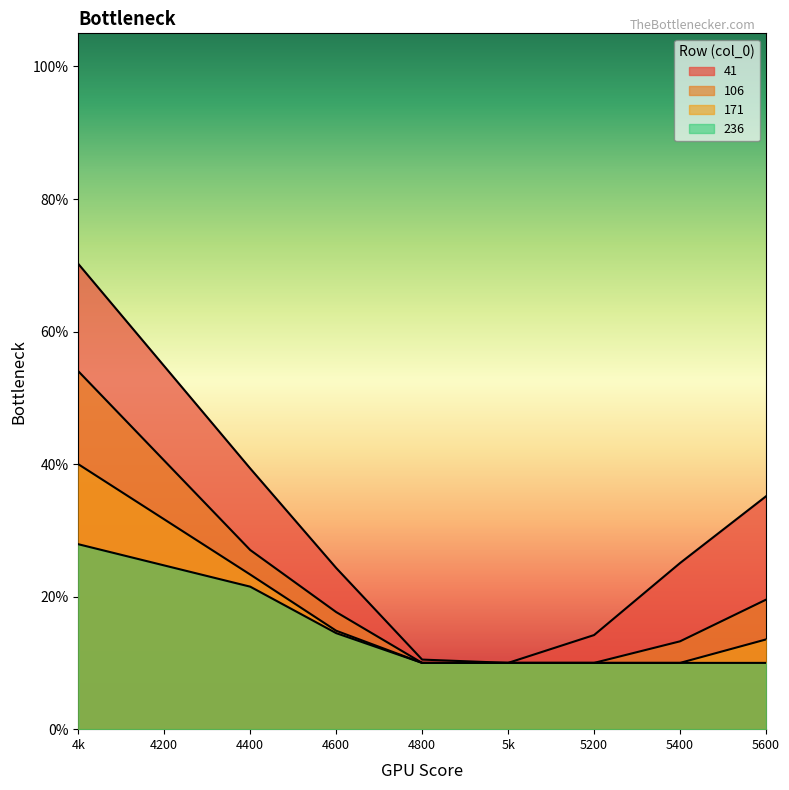

Read the 171 value at 4k.

0.4